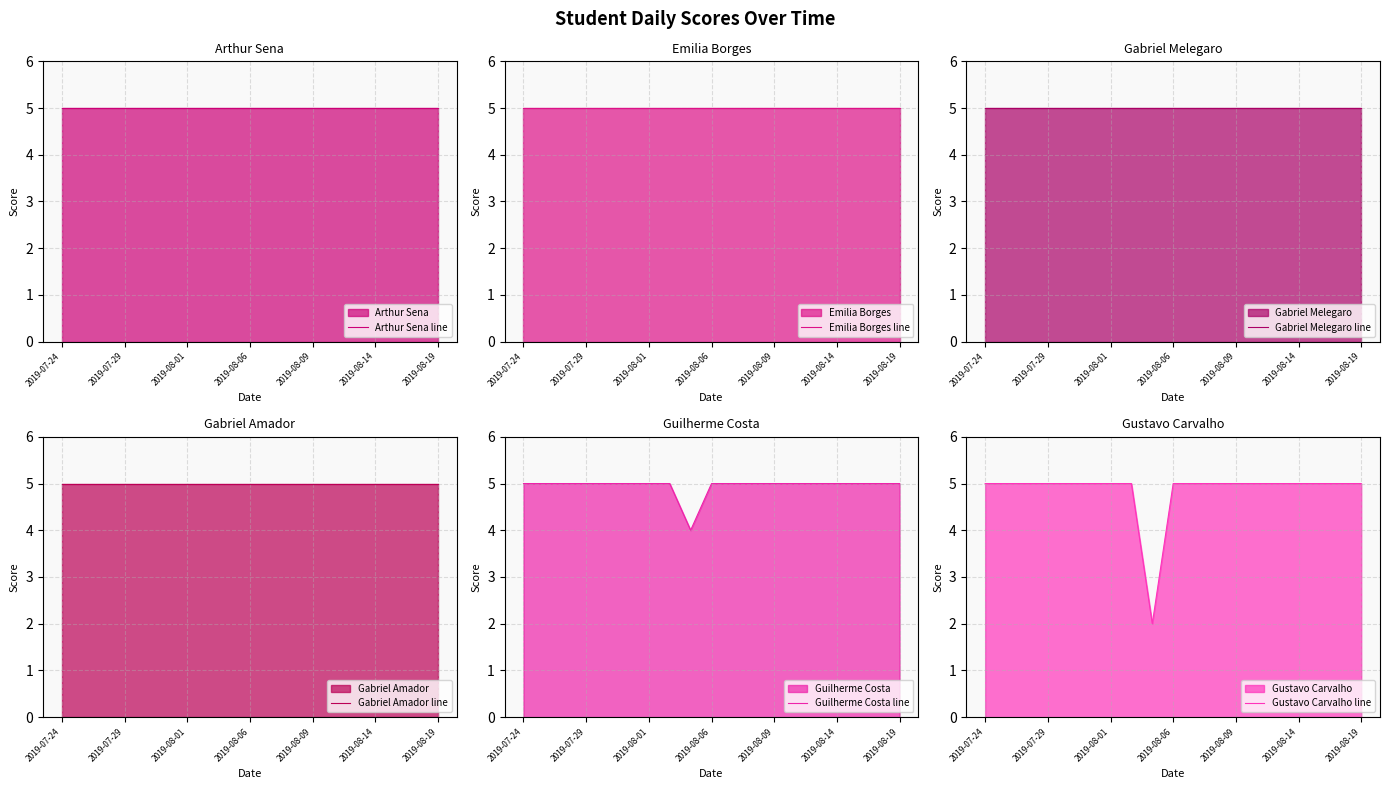

The value of Guilherme Costa line at 2019-08-06 is 9. True or false?

False